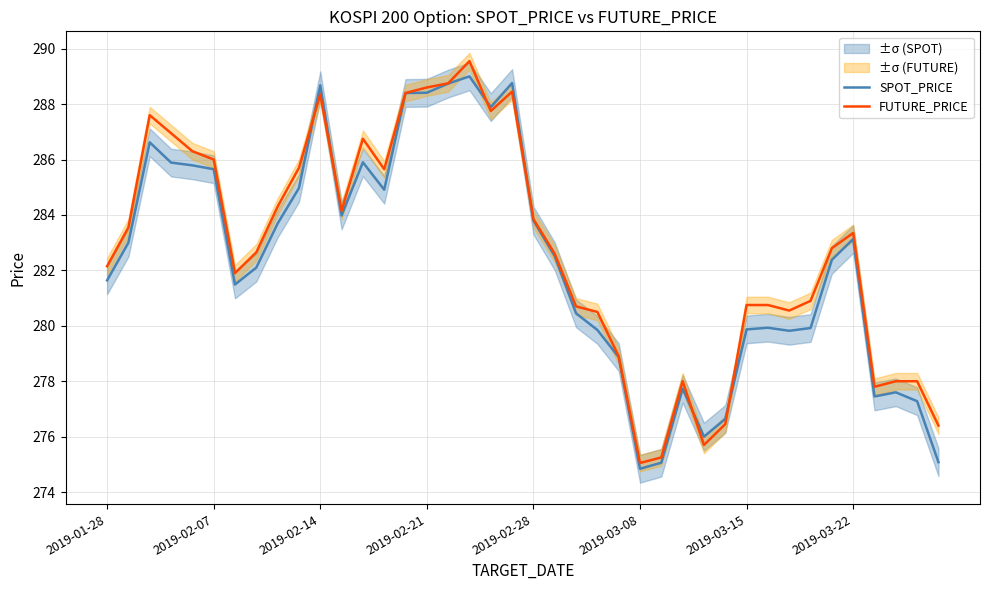

At which label does SPOT_PRICE reach its minimum?

2019-03-08